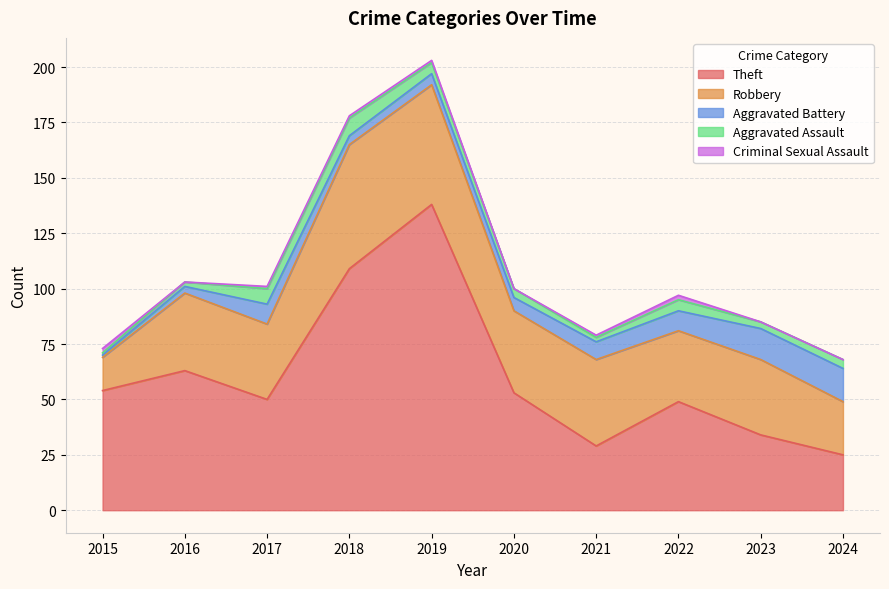

How many lines are shown in the chart?

5